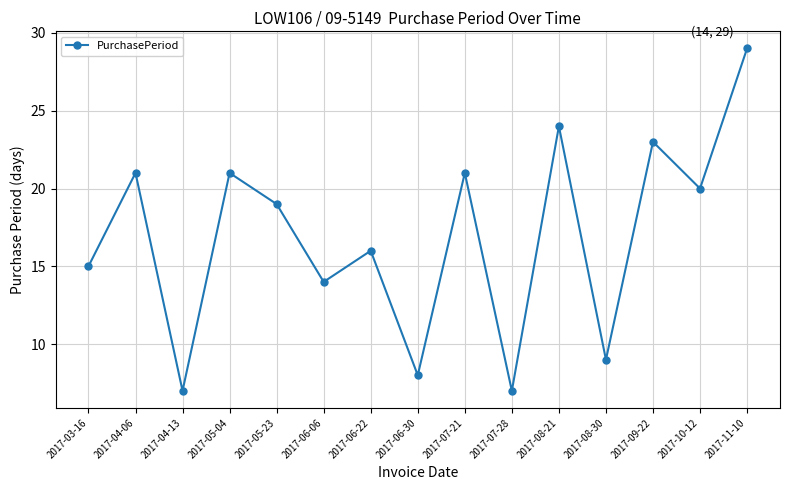

What is the difference between the maximum and minimum values?

22